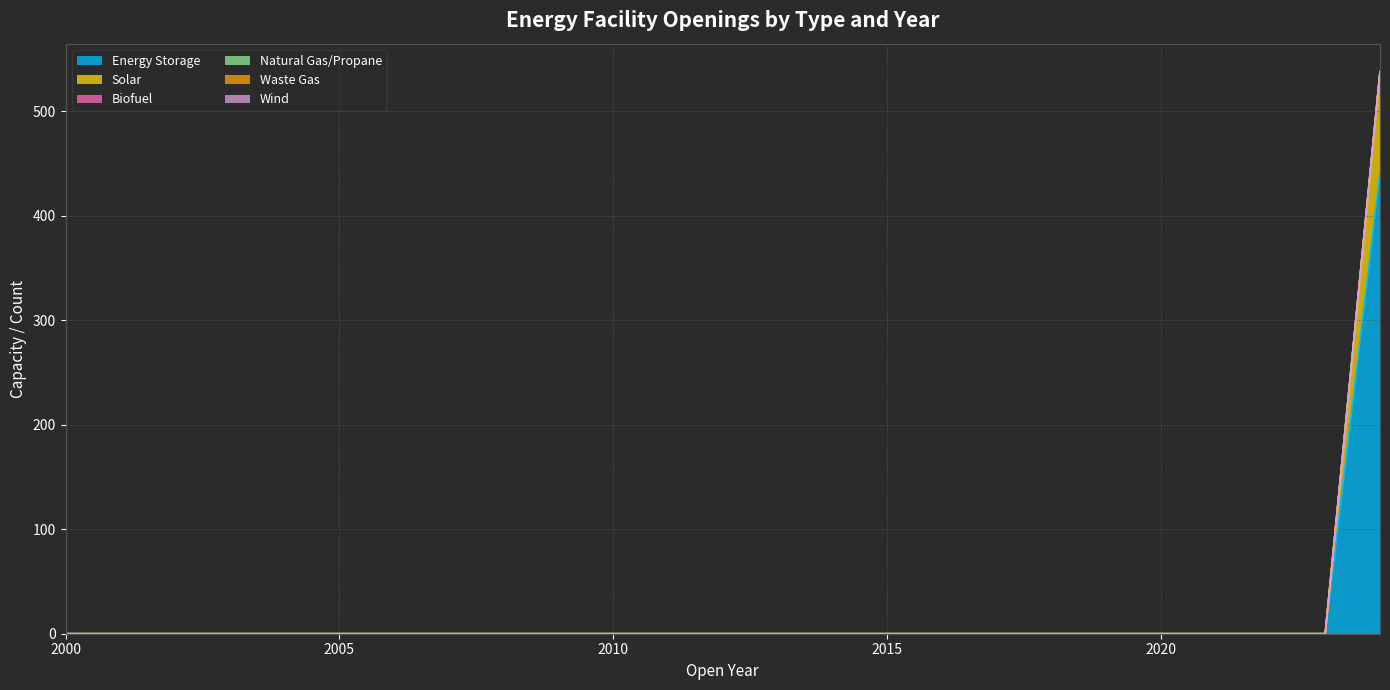

True or false: Natural Gas/Propane has more than 0 interior local peaks.

False